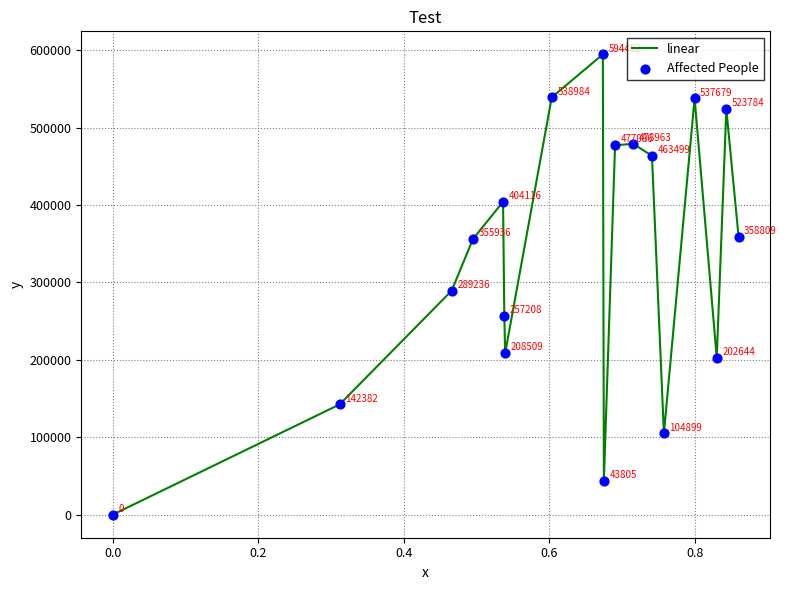

What is the difference between the maximum and minimum values?

594482